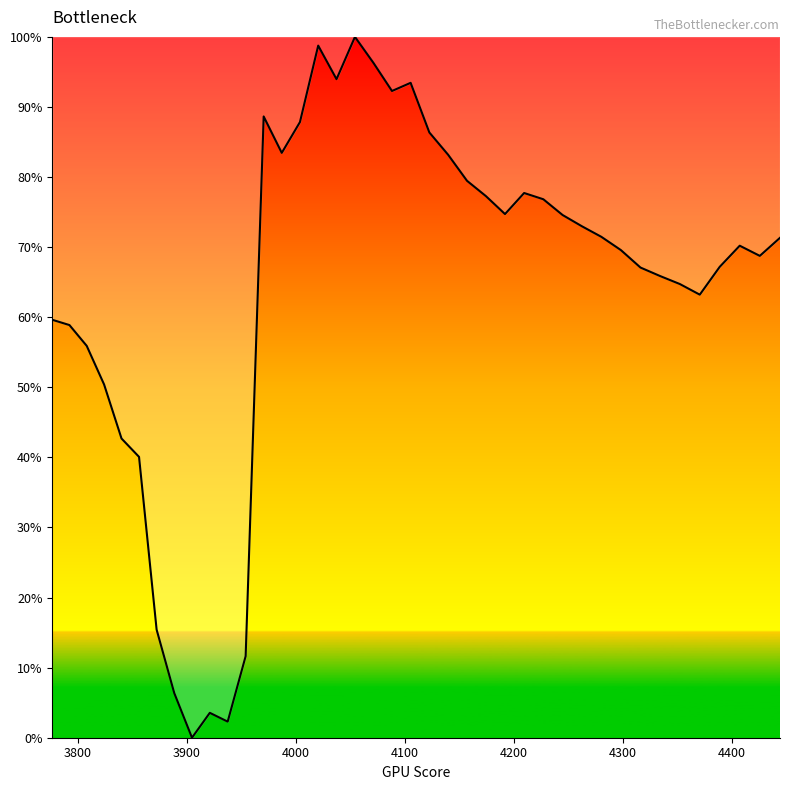

Is this an area chart (filled region under the line)?

Yes